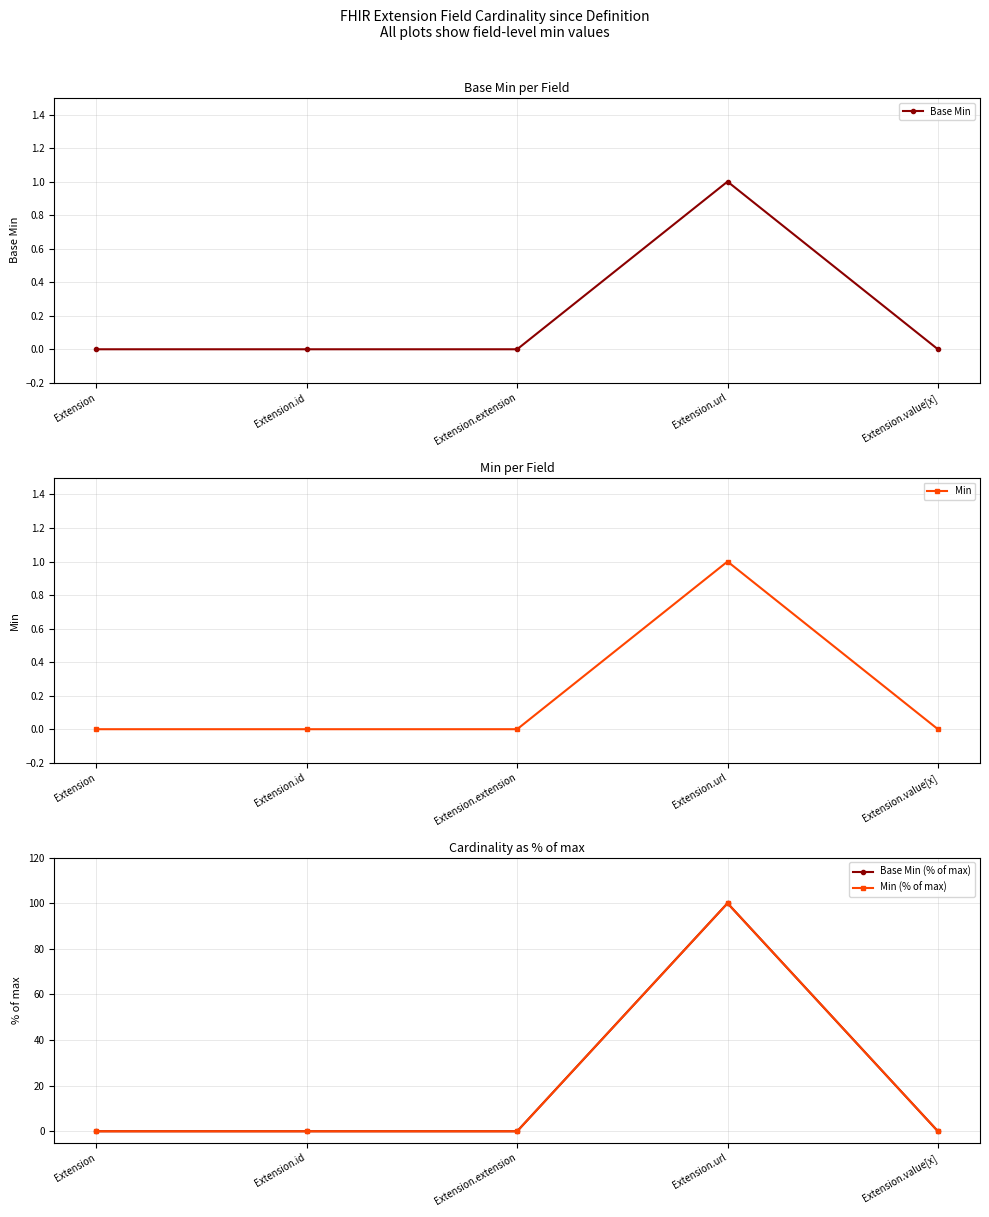

True or false: Min (% of max) has more than 2 points higher than both neighbors.

False